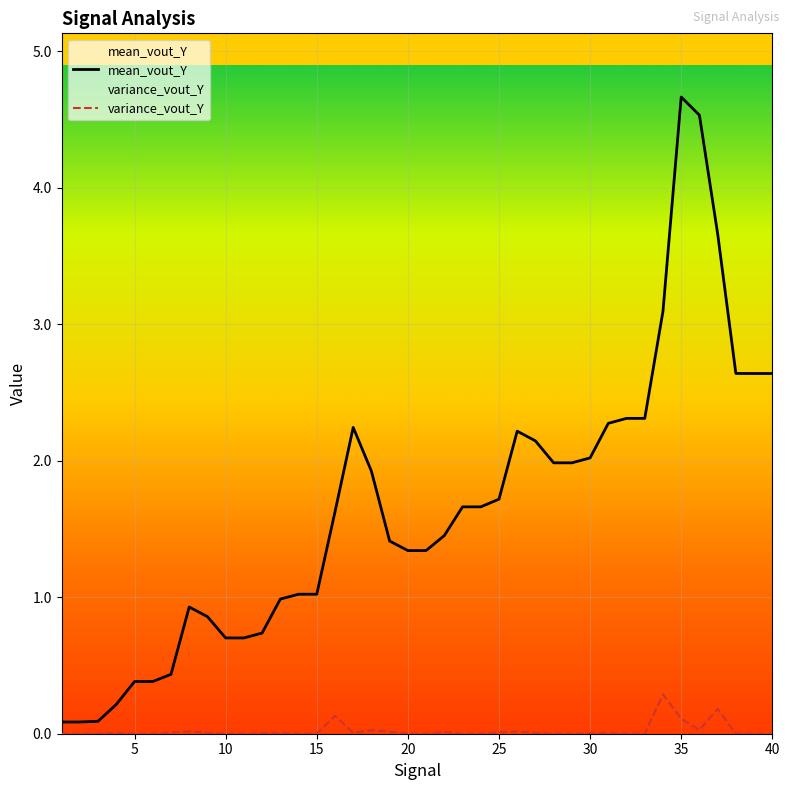

How many categories are shown in the chart?

40